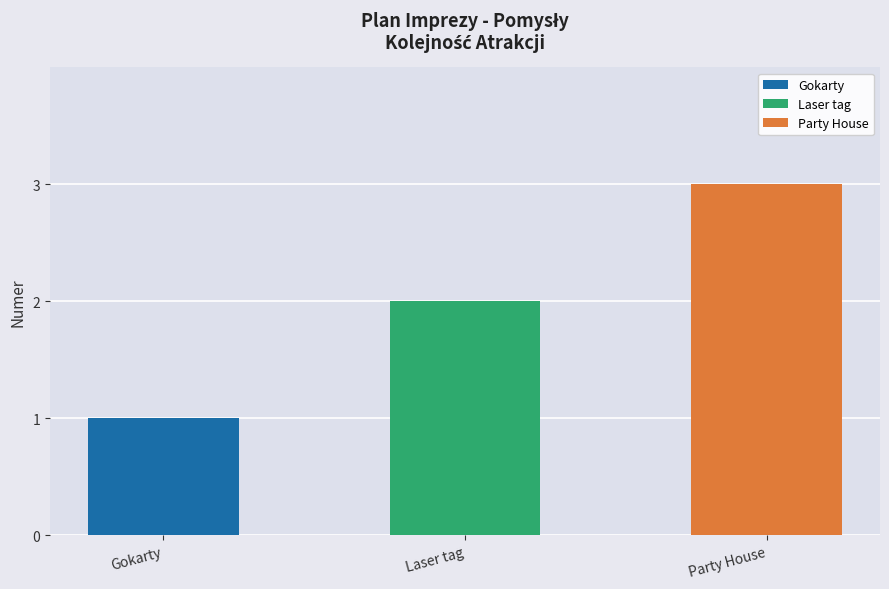

What position from the left is Gokarty?

1